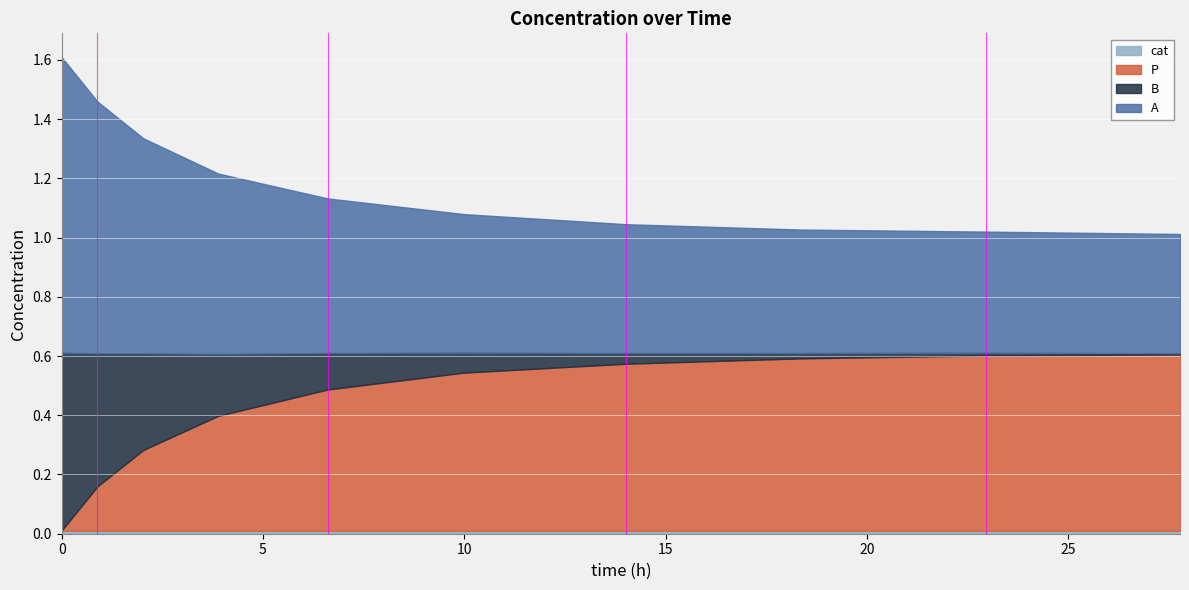

The cat series shows 0.0 at 0.89. True or false?

True